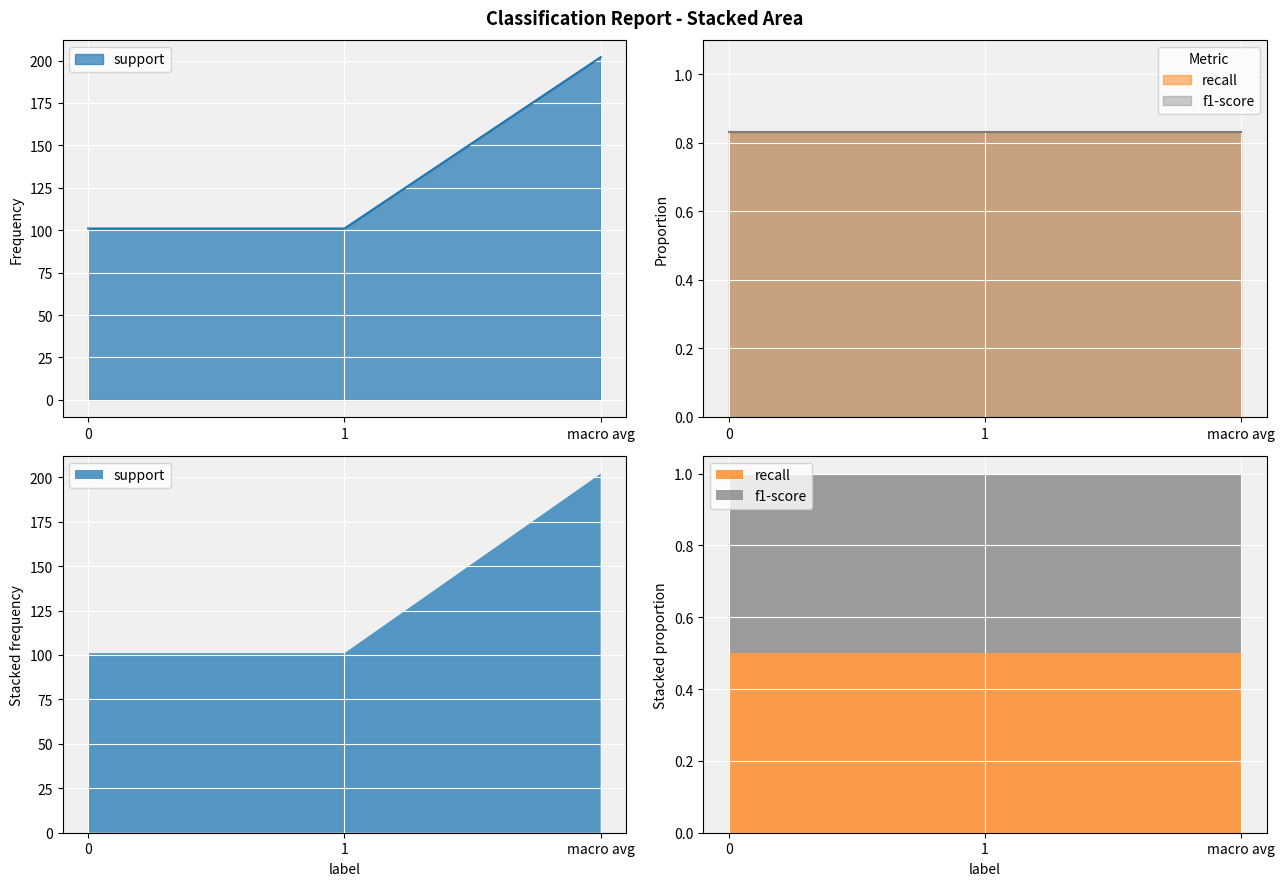

Reading left to right, what are all the values shown in this chart?

support: 101.0	101.0	202.0
recall: 0.8	0.8	0.8
f1-score: 0.8	0.8	0.8